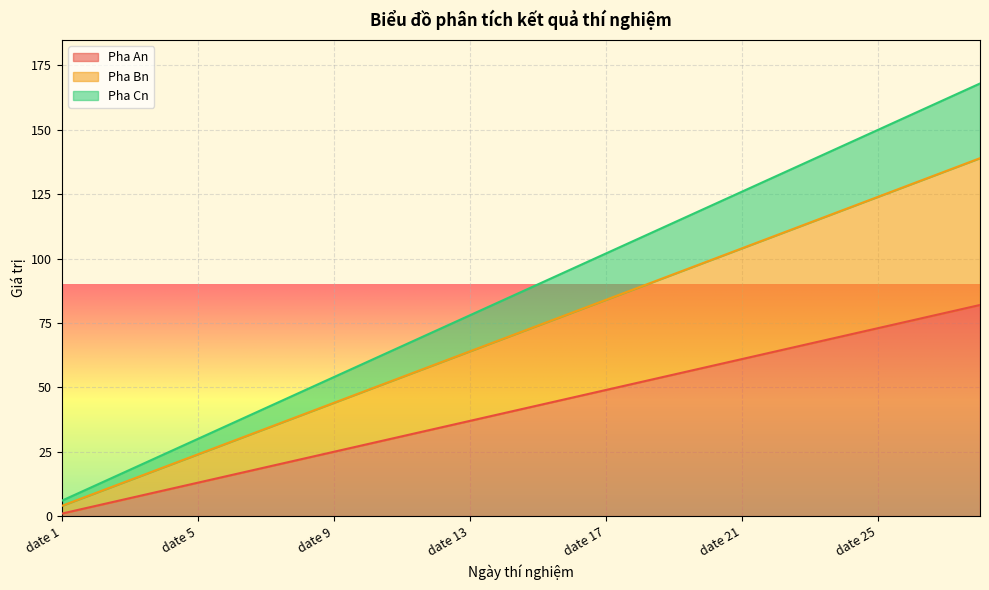

Does the chart display data point markers on the line(s)?

No